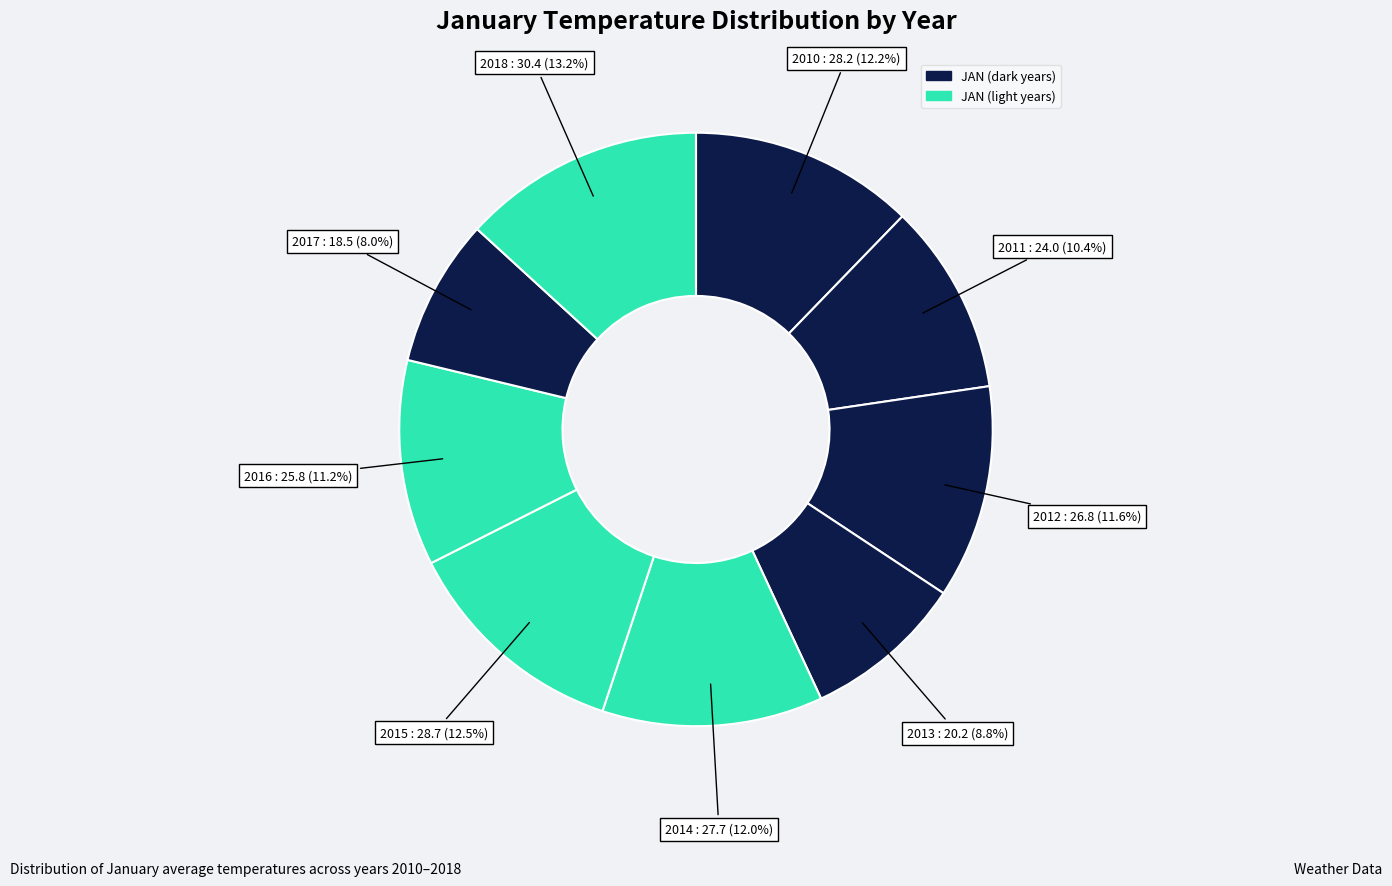

To the nearest percent, what is the average slice percentage?

11%